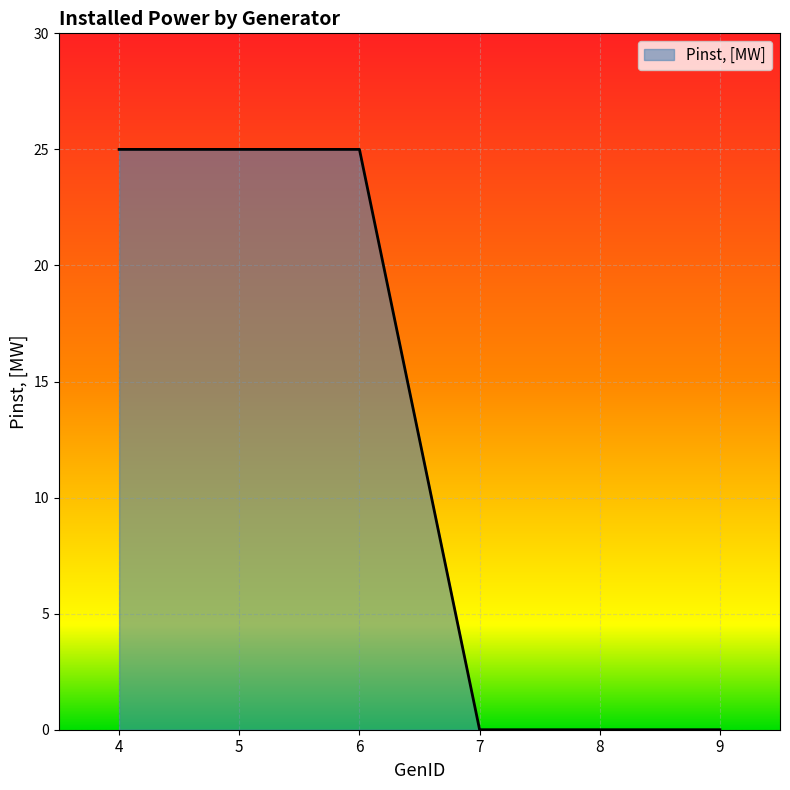

Reading right to left, what are all the values shown in this chart?

9=0	8=0	7=0	6=25	5=25	4=25